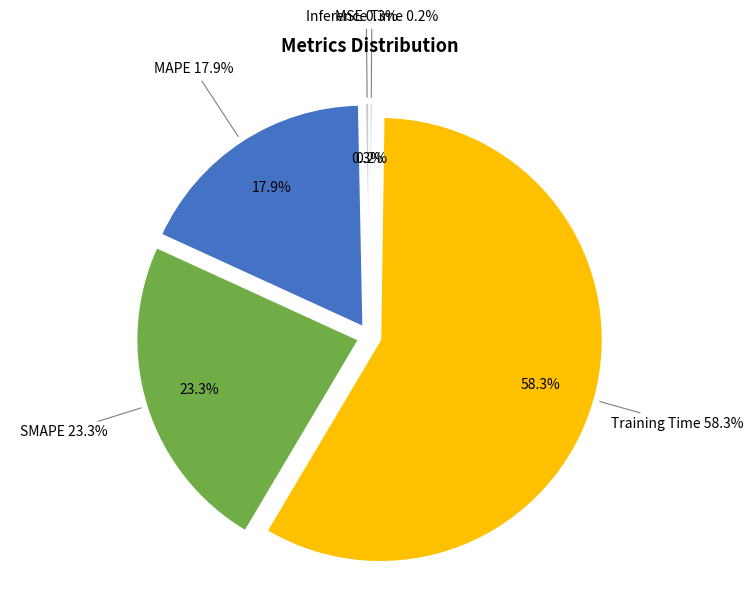

To the nearest percent, what is the difference between the largest and smallest slice percentages?

58%